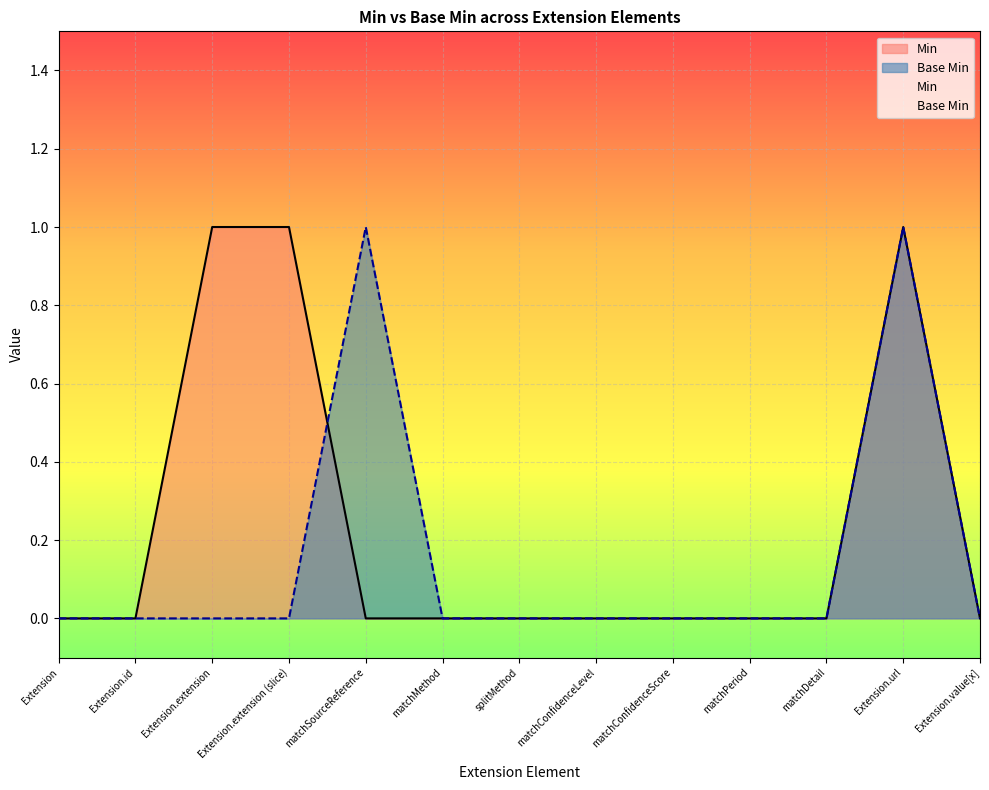

At how many categories does at least one series exceed 0?

4